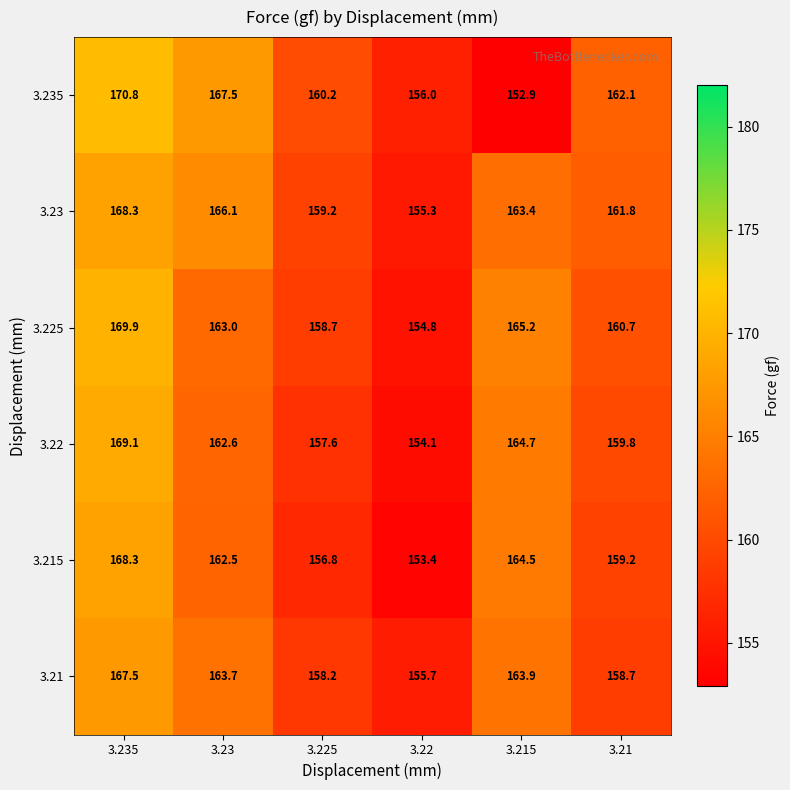

At which category is the sum across all series the highest?

3.235